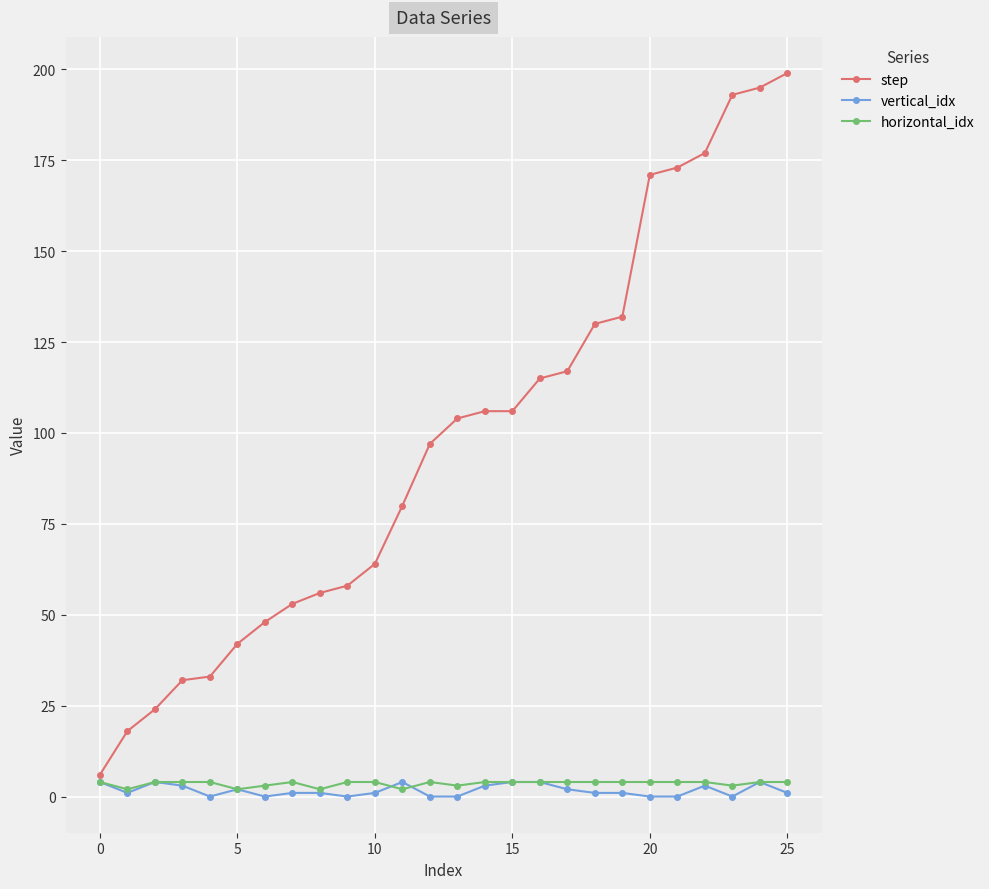

Reading left to right, extract all data points from this chart.

step: 6	18	24	32	33	42	48	53	56	58	64	80	97	104	106	106	115	117	130	132	171	173	177	193	195	199
vertical_idx: 4	1	4	3	0	2	0	1	1	0	1	4	0	0	3	4	4	2	1	1	0	0	3	0	4	1
horizontal_idx: 4	2	4	4	4	2	3	4	2	4	4	2	4	3	4	4	4	4	4	4	4	4	4	3	4	4